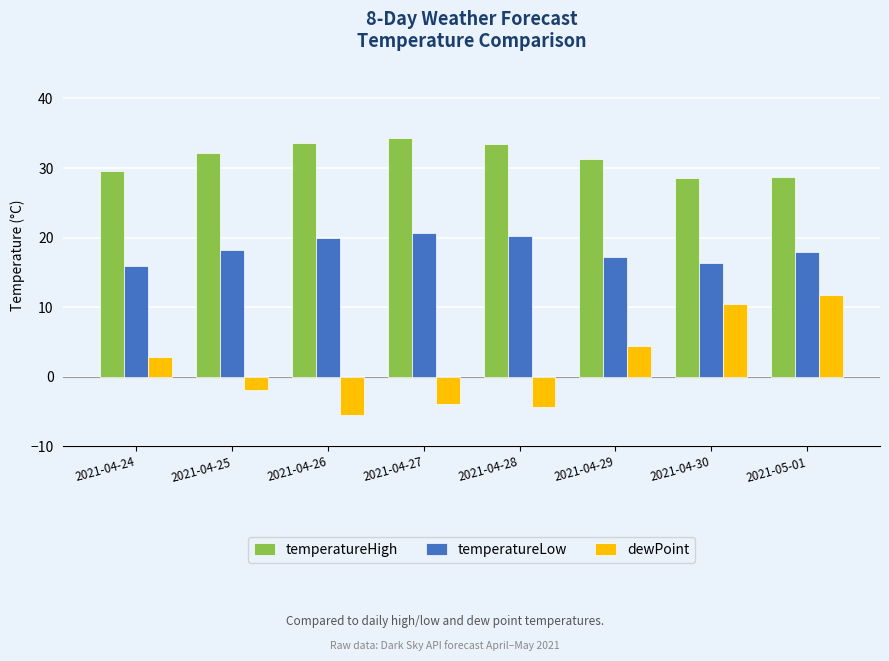

At 2021-05-01, list the series in order from largest to smallest.

temperatureHigh, temperatureLow, dewPoint